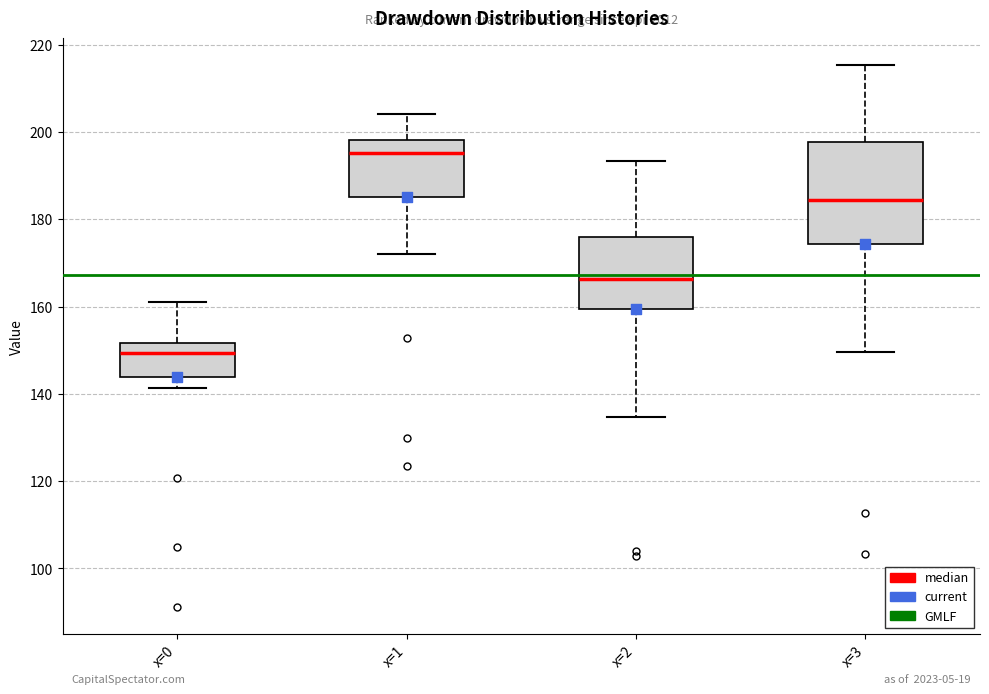

Which box is the tallest, from its lower edge to its upper edge?

x=3